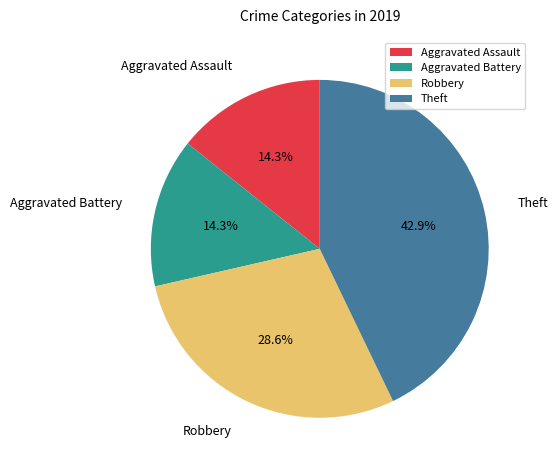

Is there a majority slice in this chart?

No